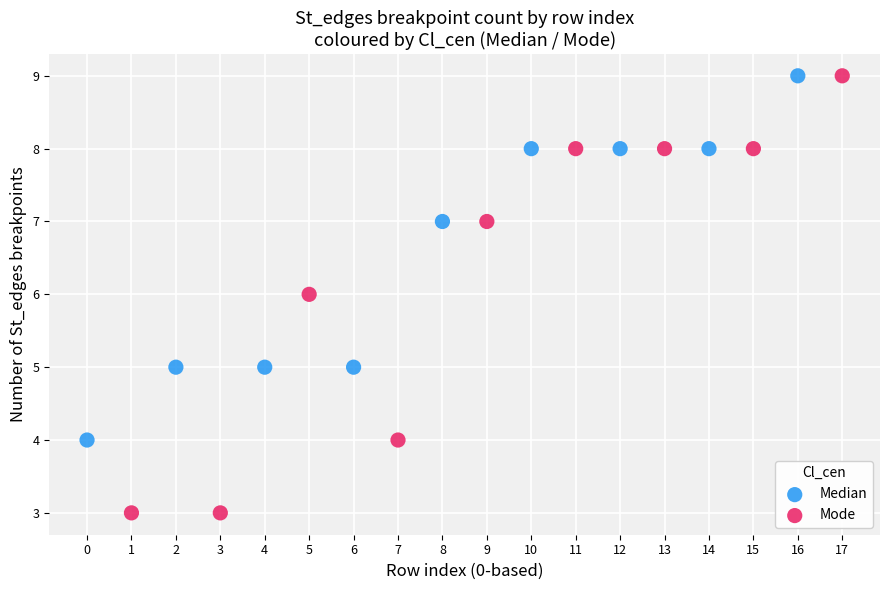

Which series contains the lowest Y value?

Mode